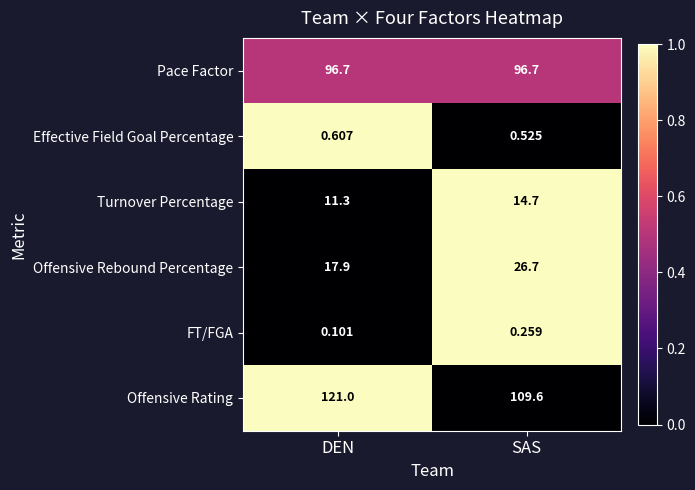

What is the total value across all series at SAS?

248.5